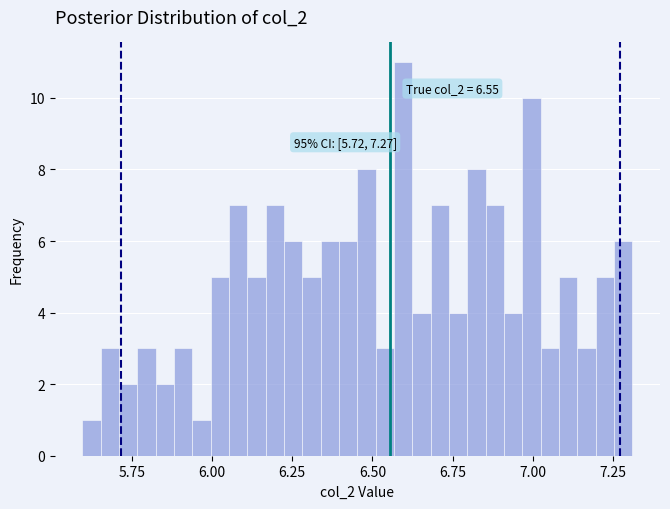

Around what value on the x-axis is the tallest bar? Give the approximate position of its centre, as read against the axis.

6.60